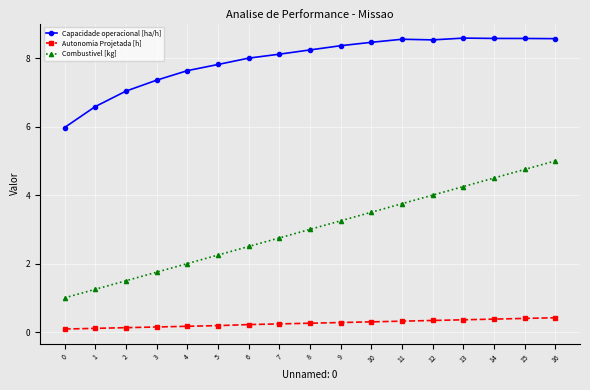

True or false: Combustivel [kg] has more than 2 interior local peaks.

False